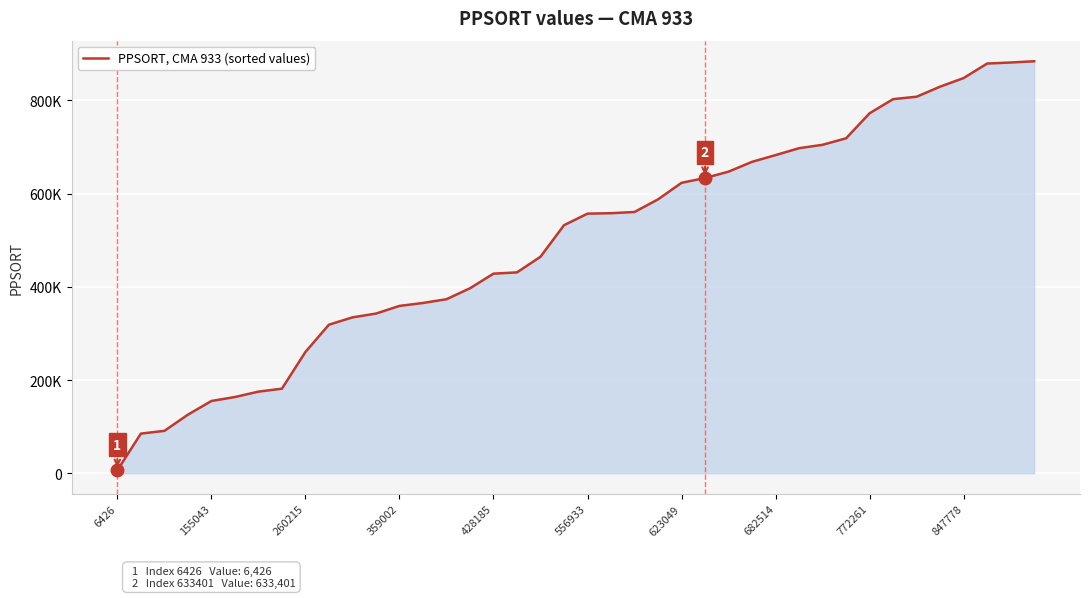

Is this an area chart (filled region under the line)?

Yes